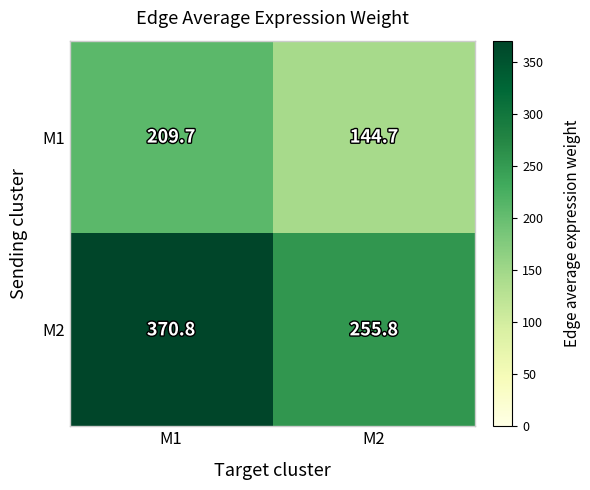

What is the minimum value for M2?

255.8